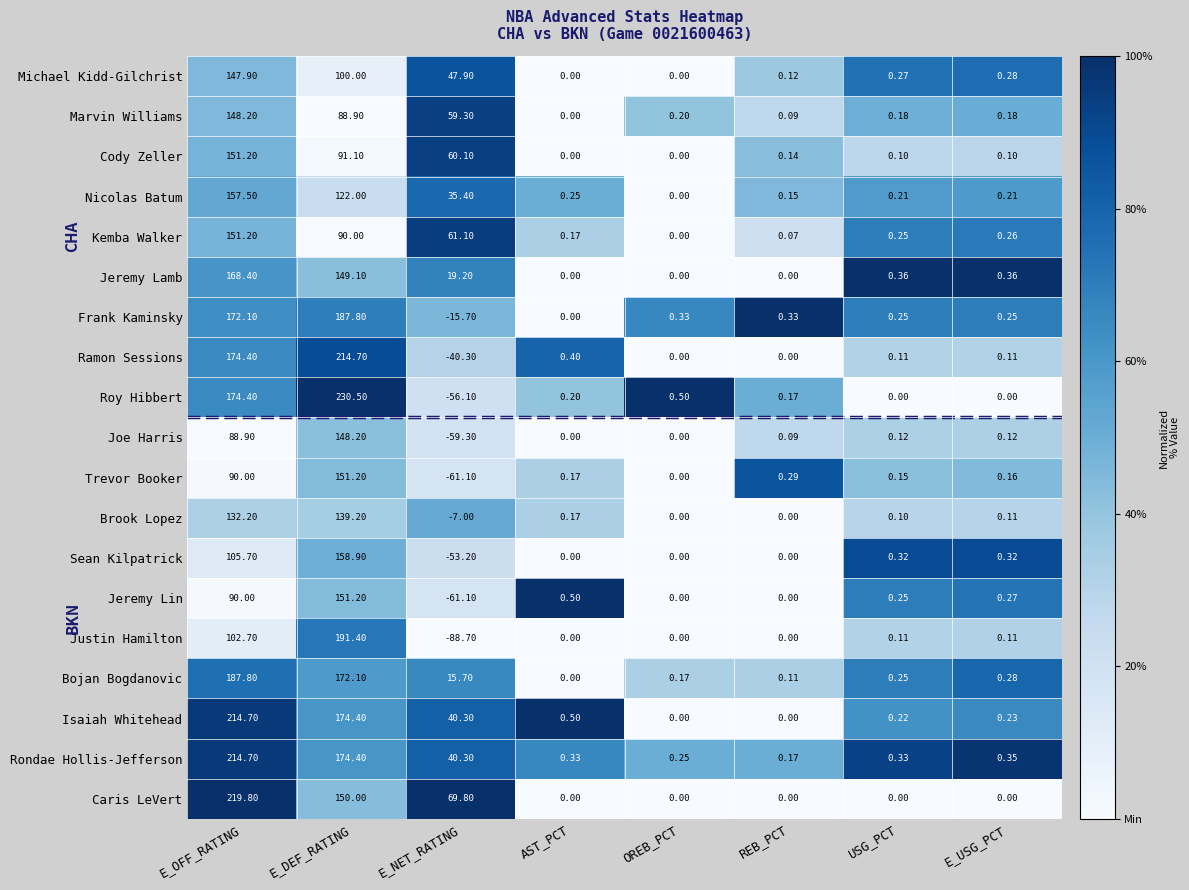

Where is Kemba Walker nearest to the value 75?

E_NET_RATING